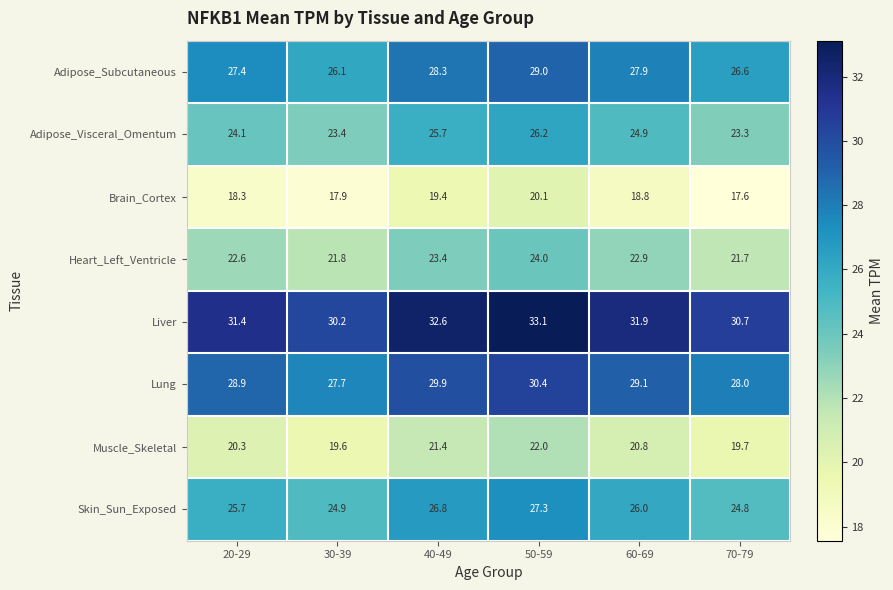

What is the sum of the Heart_Left_Ventricle values at 70-79 and 50-59?

45.7